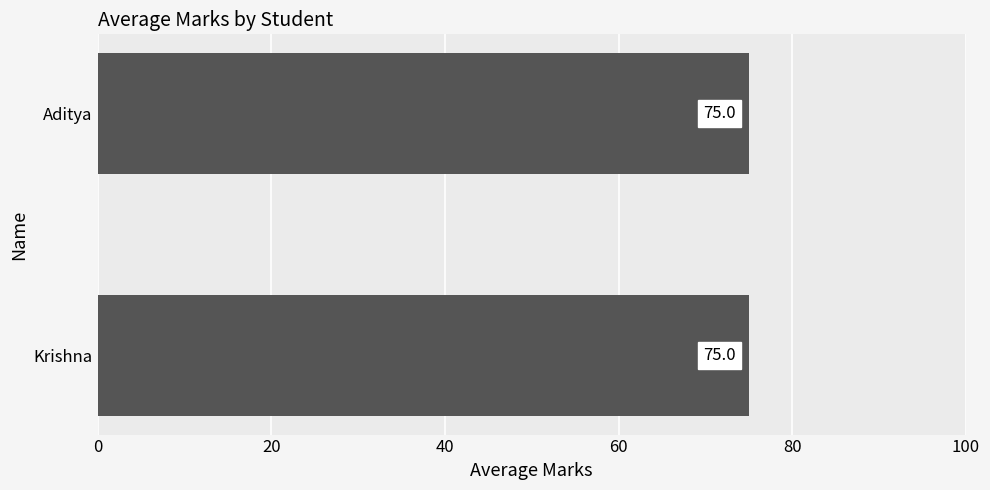

True or false: the data shows 126 at 3.

False